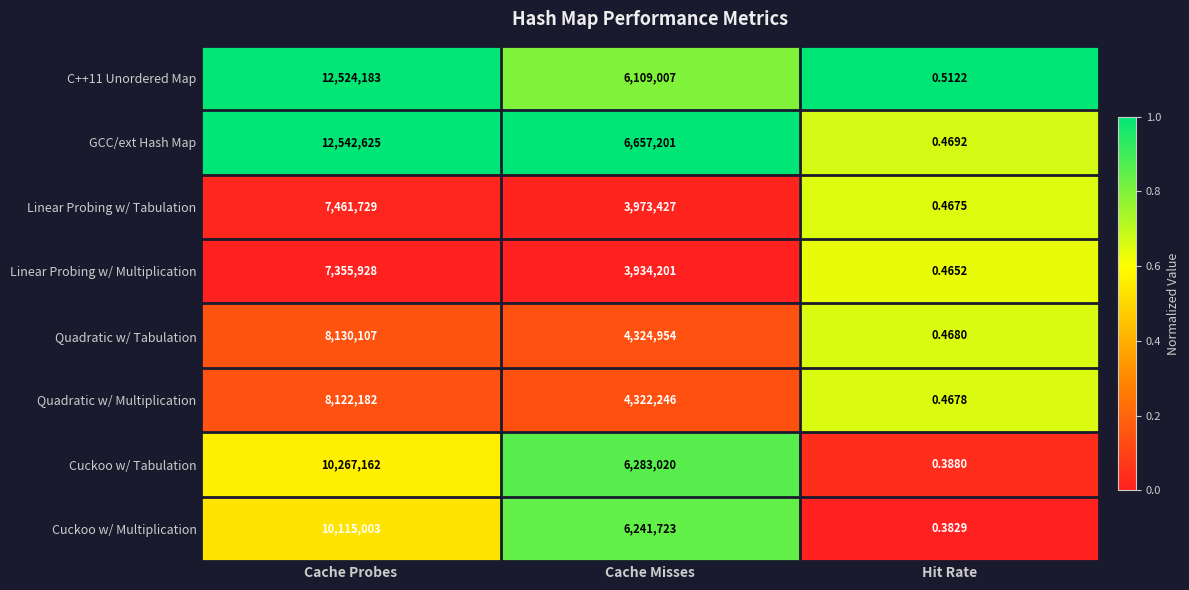

List the labels in order of GCC/ext Hash Map value, smallest first.

Hit Rate, Cache Misses, Cache Probes